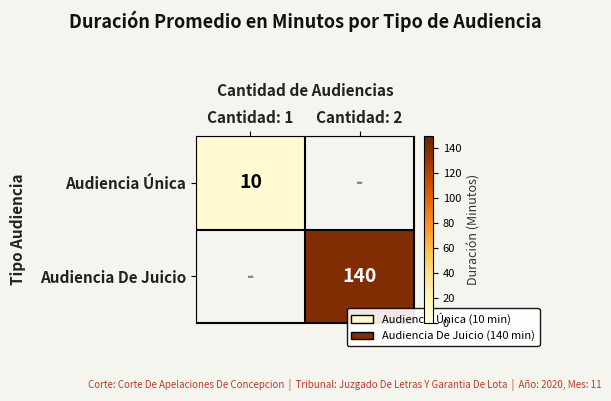

What is the greatest value displayed?

140